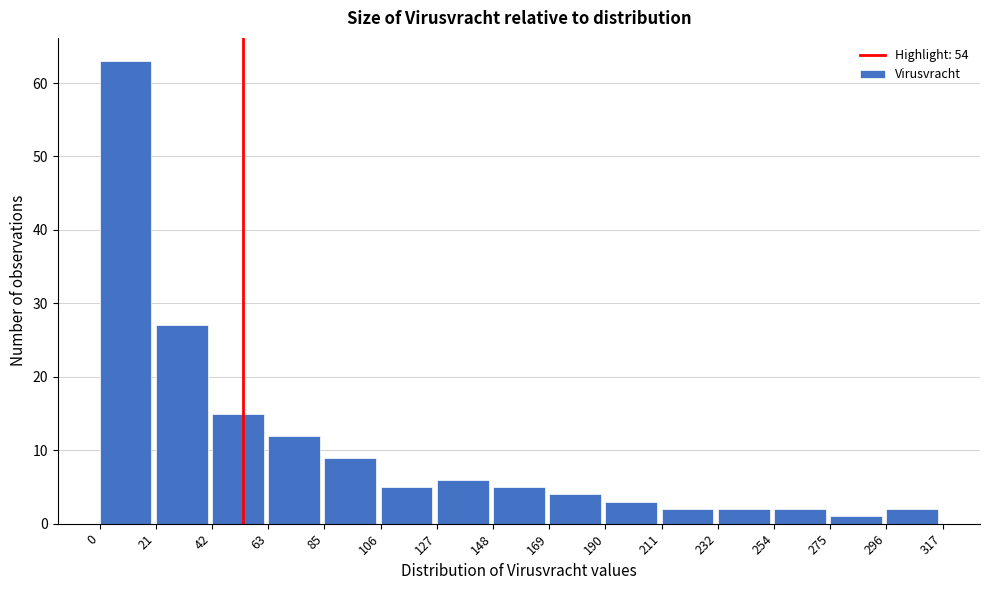

What is the height of the bar covering 127 to 148 on the x-axis? The values are not printed on the chart, so give them approximately, as read against the axis.

6